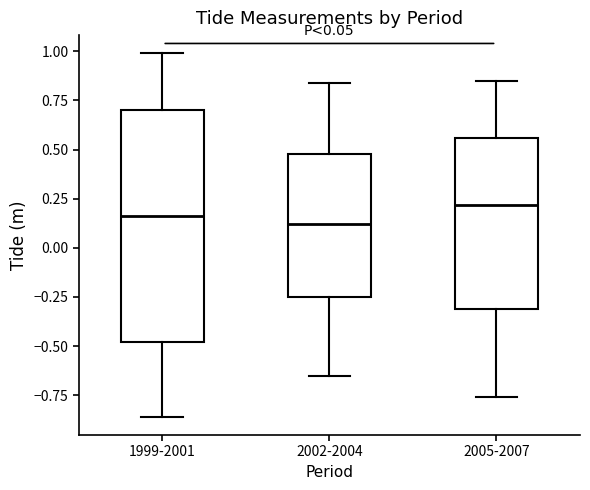

Which box has the highest median line?

2005-2007